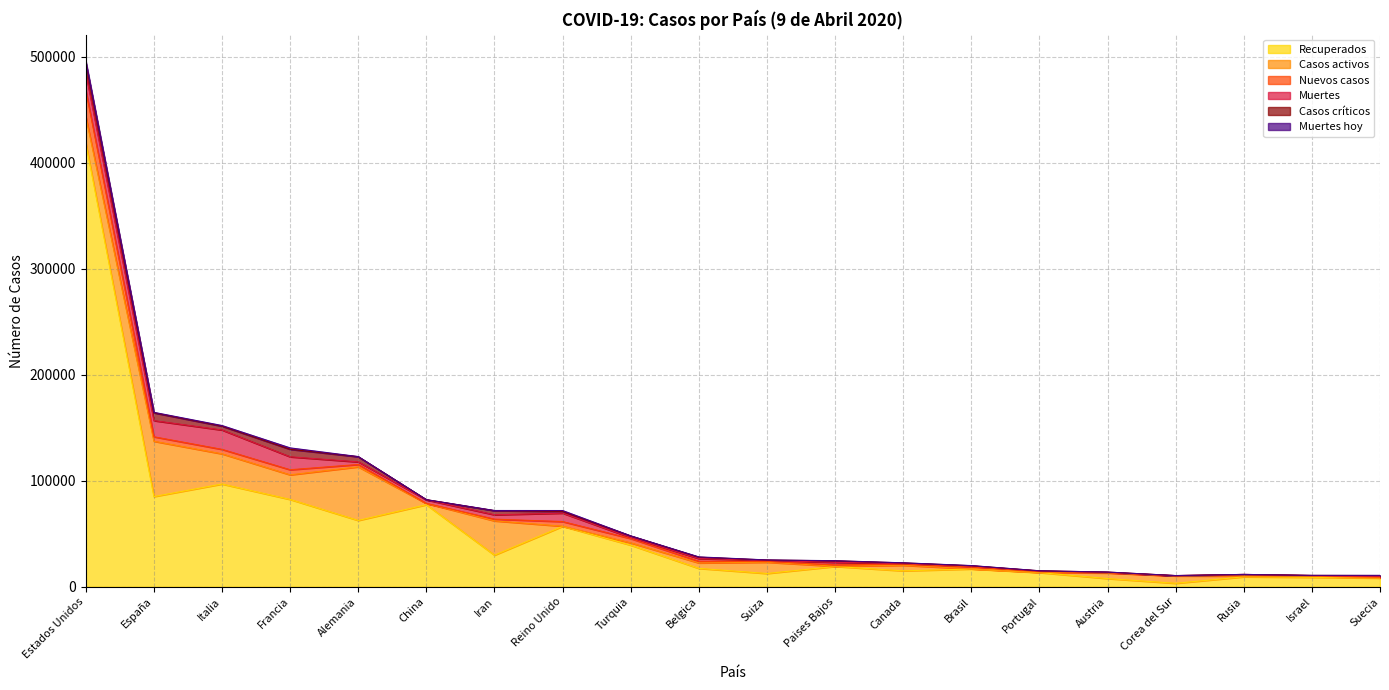

How many lines are shown in the chart?

6